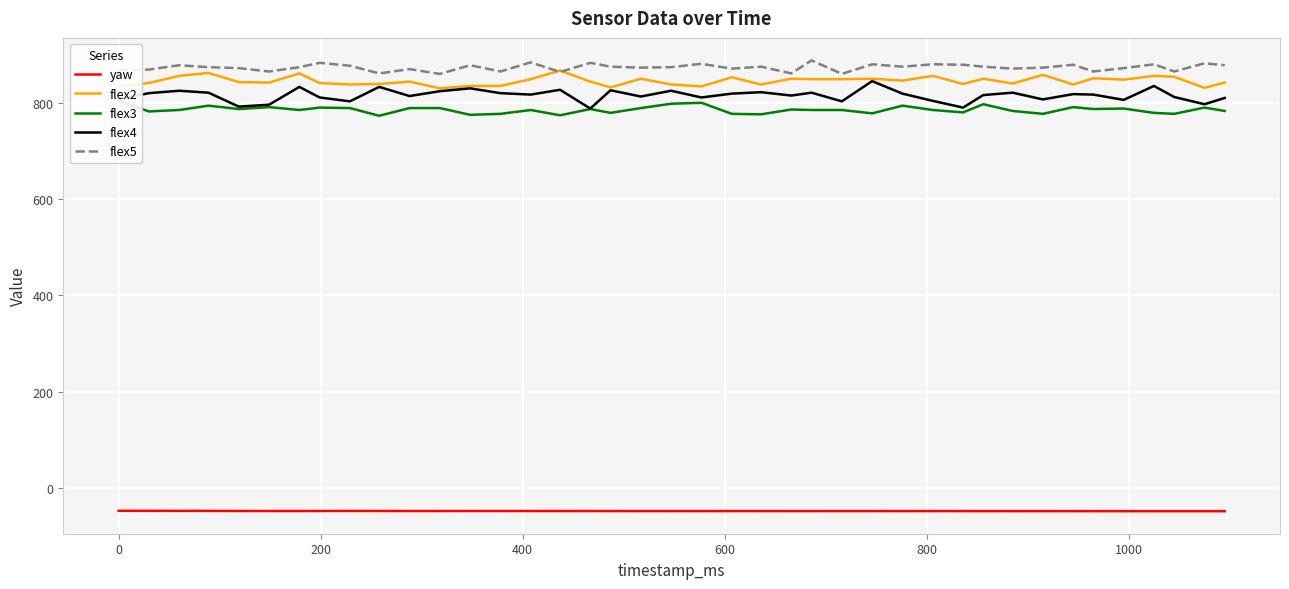

How many values in the flex2 series exceed 844?

19